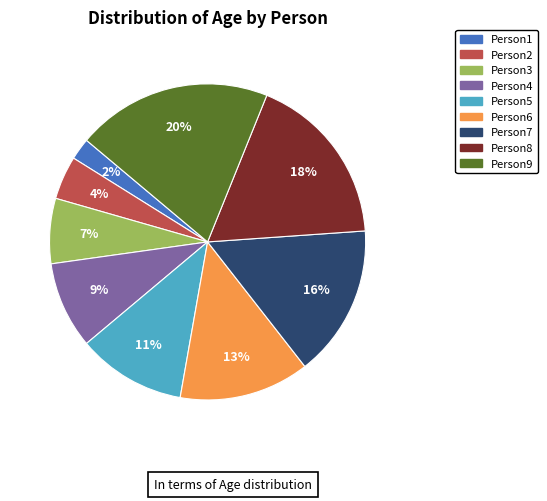

What percentage is the Person9 slice, to the nearest percent?

20%